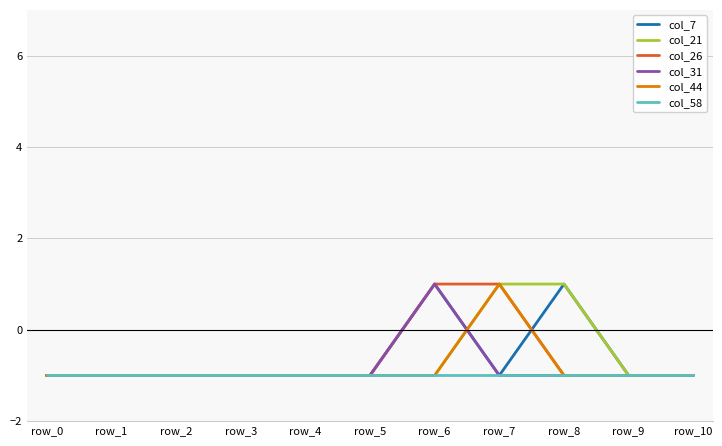

Is the value of col_58 at row_9 greater than the value of col_7 at row_6?

No